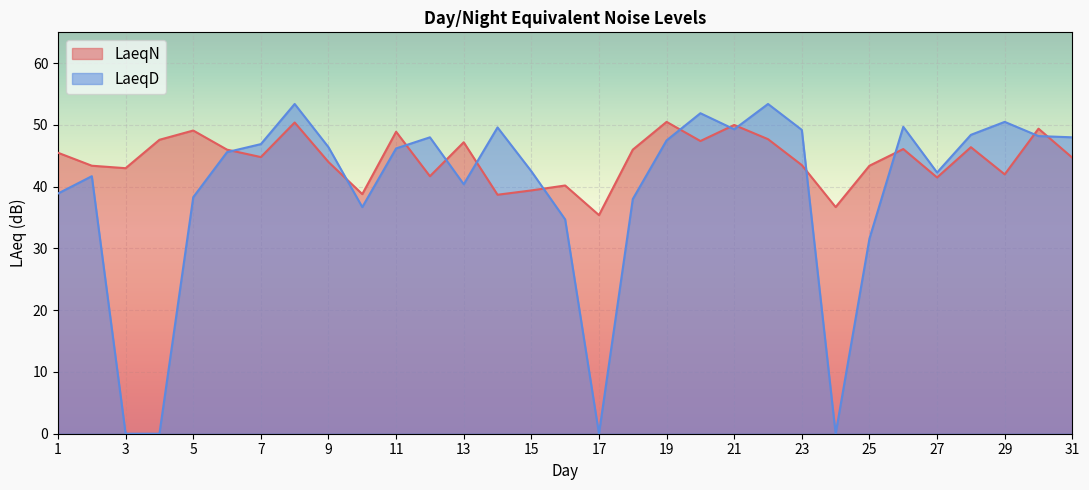

Where is the first local minimum for LaeqN?

3